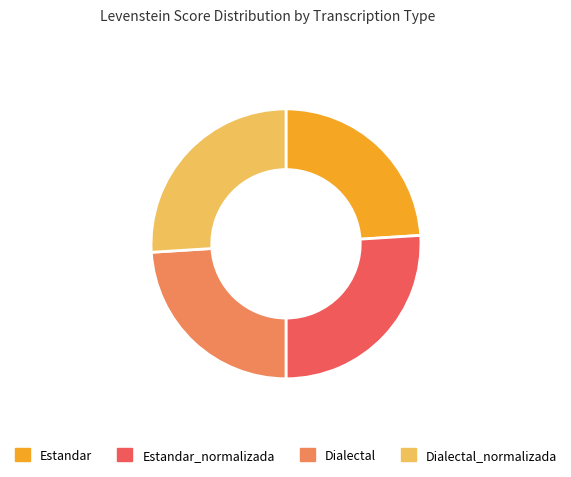

Does any single category account for the majority?

No